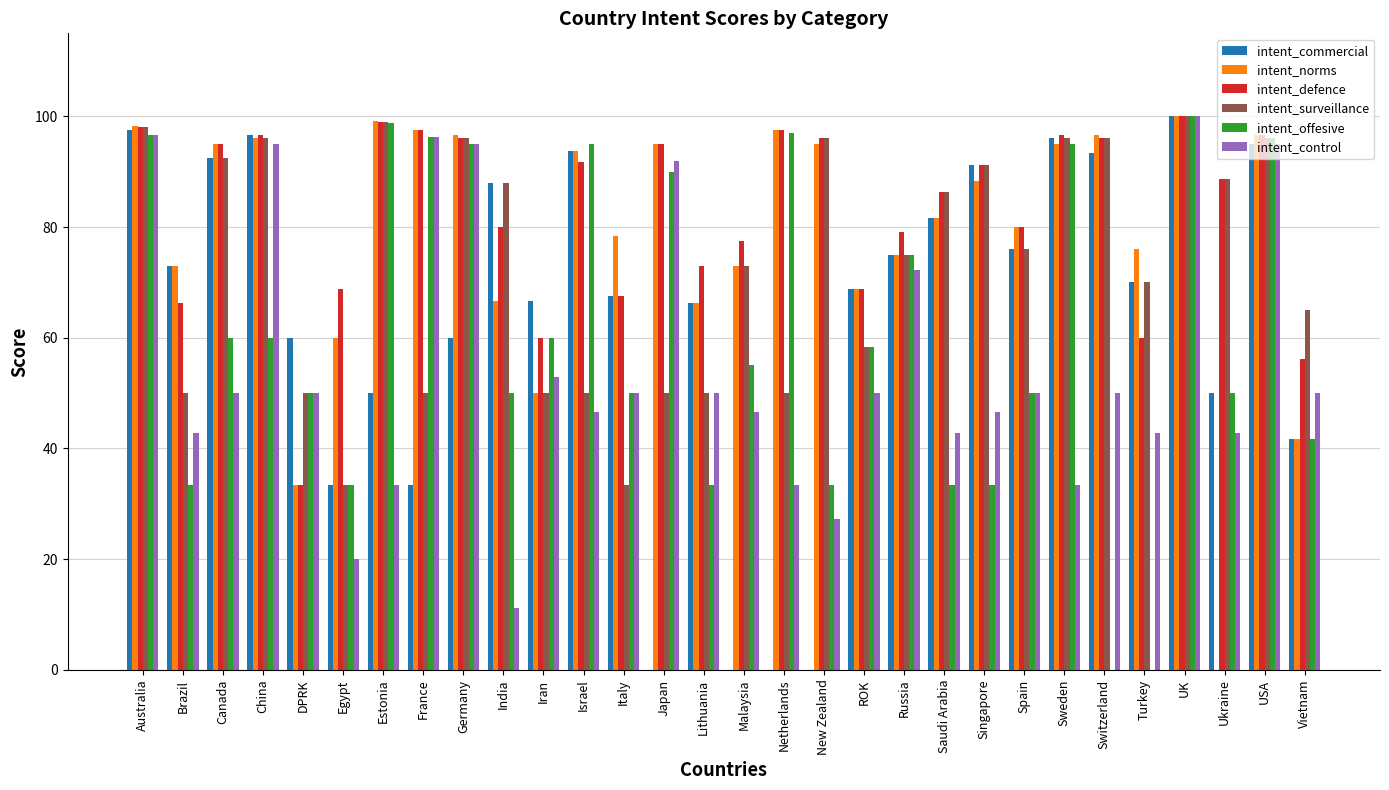

At which label does intent_commercial first exceed 70?

Australia